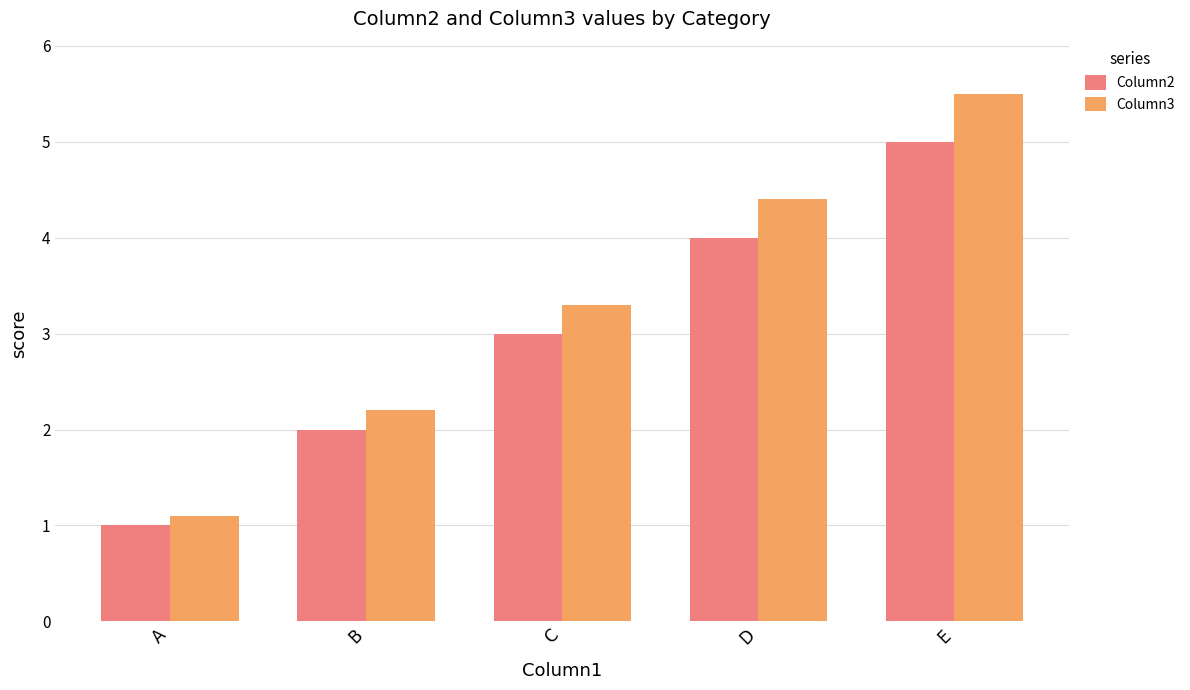

What are all the series names shown in the legend?

Column2, Column3